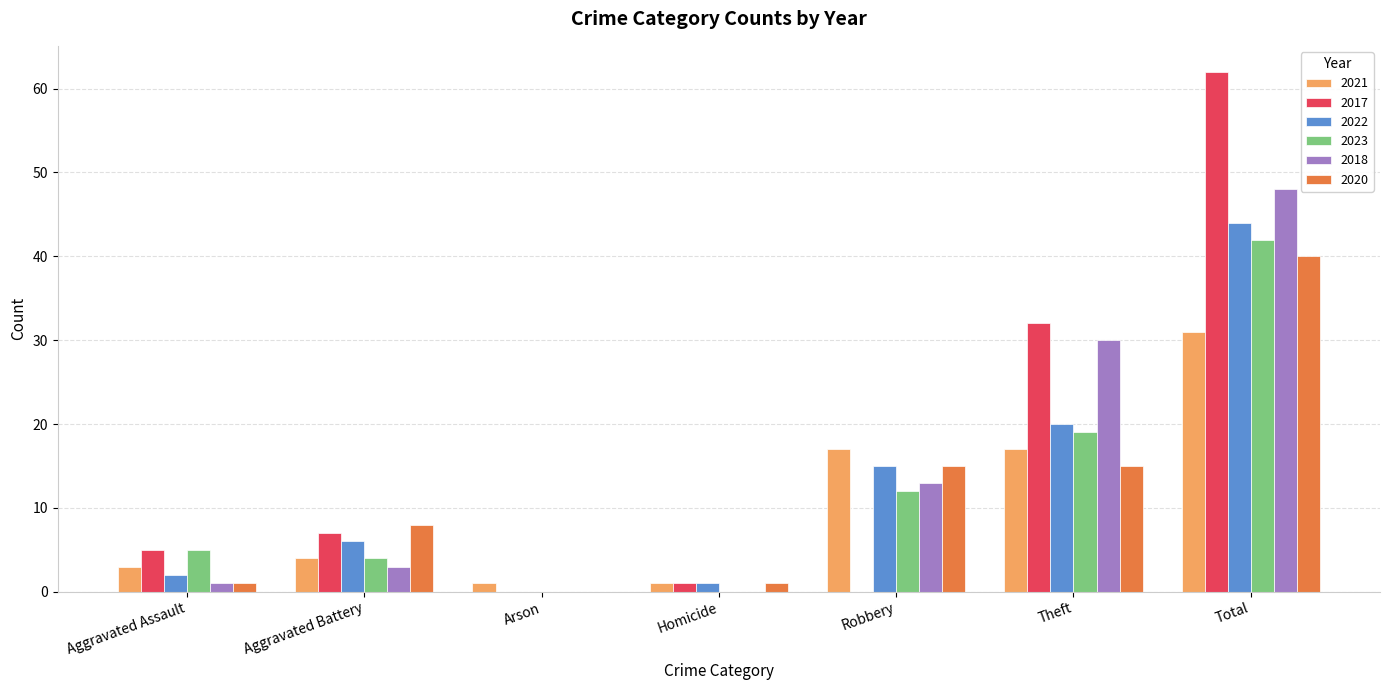

What is the total value across all series at Robbery?

72